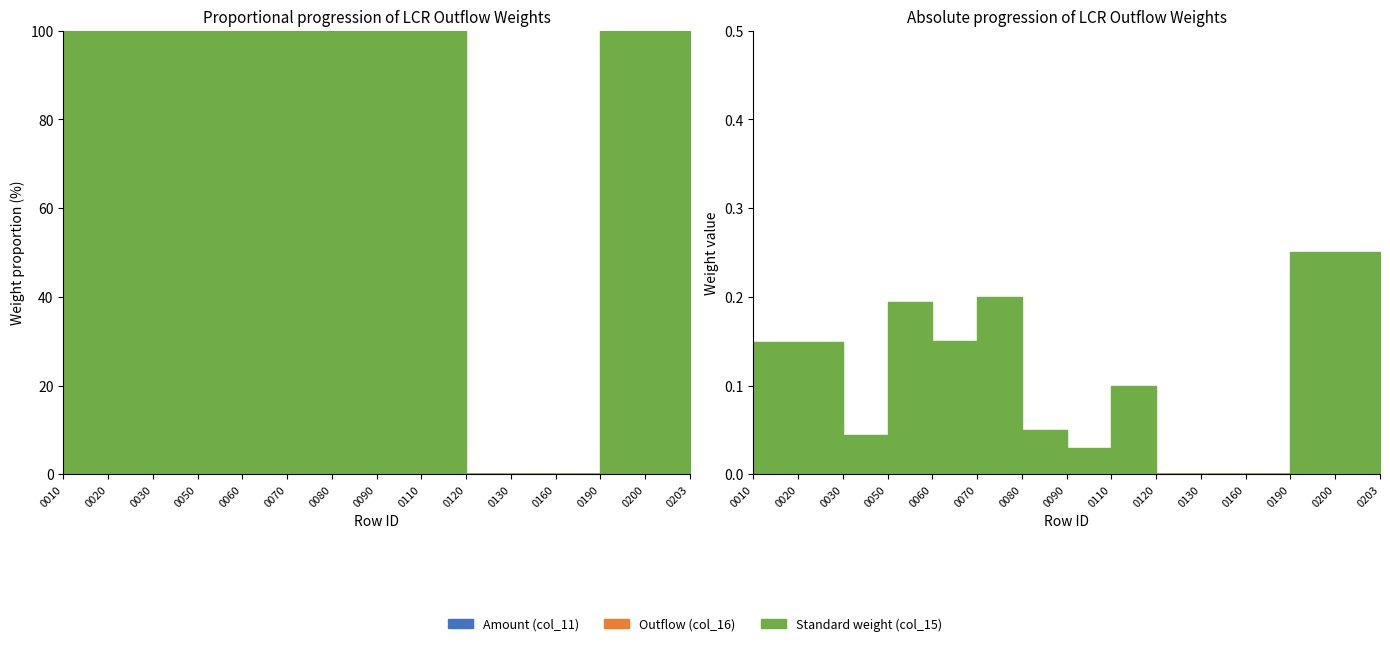

Which series has the widest spread of values?

Standard weight (col_15)